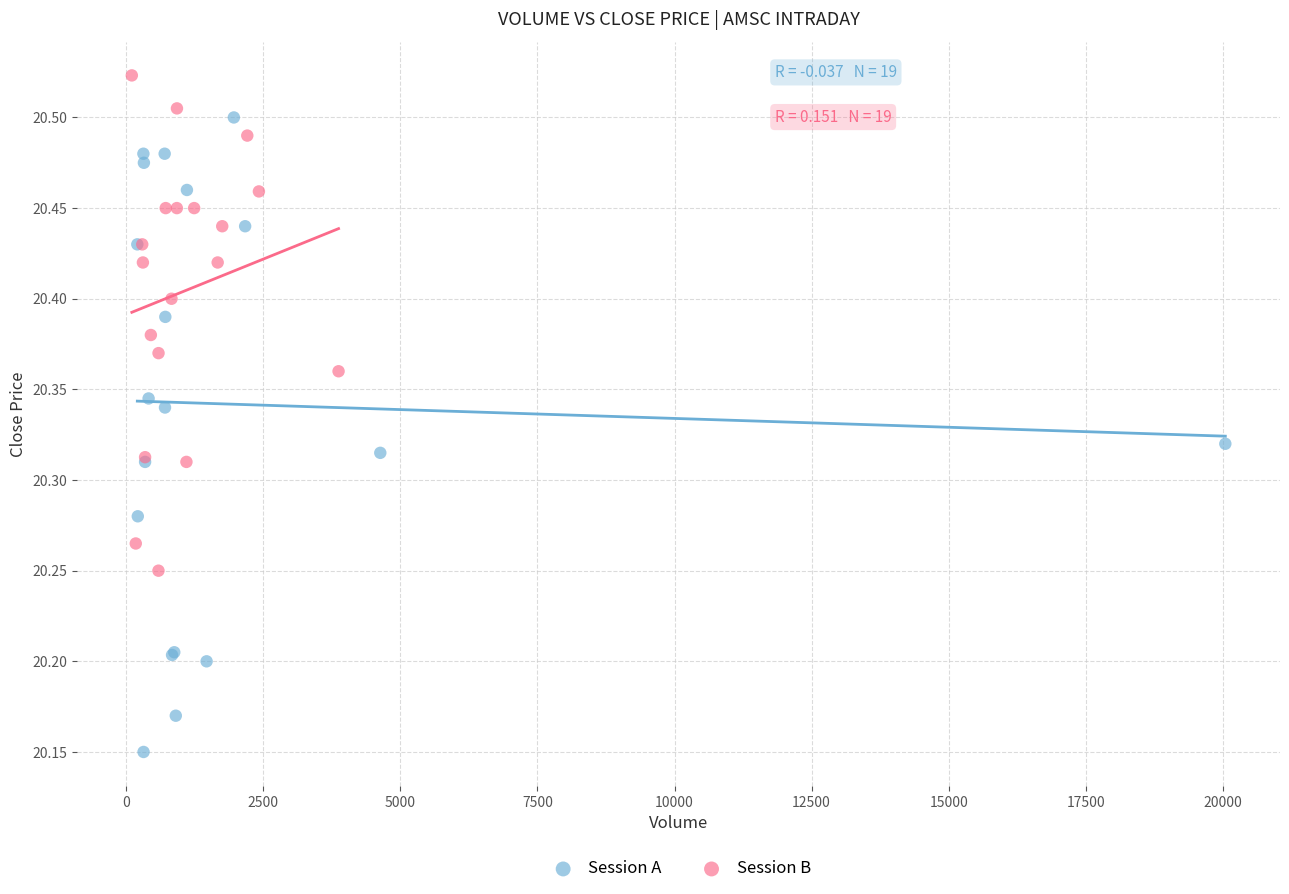

Which series contains the lowest Y value?

Session A